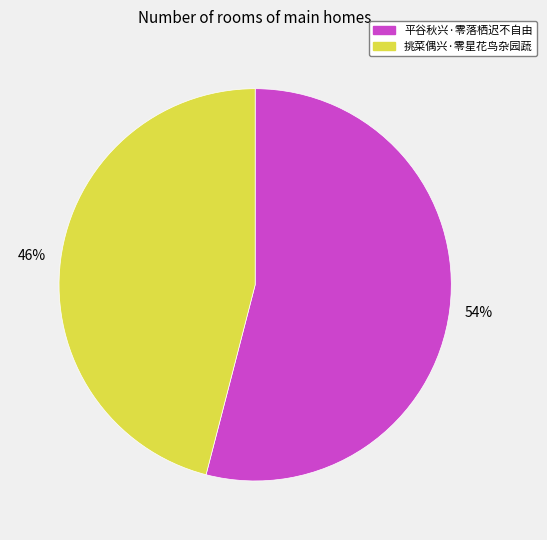

Approximately how many times larger is the value at 挑菜偶兴·零星花鸟杂园蔬 compared to 平谷秋兴·零落栖迟不自由?

0.9